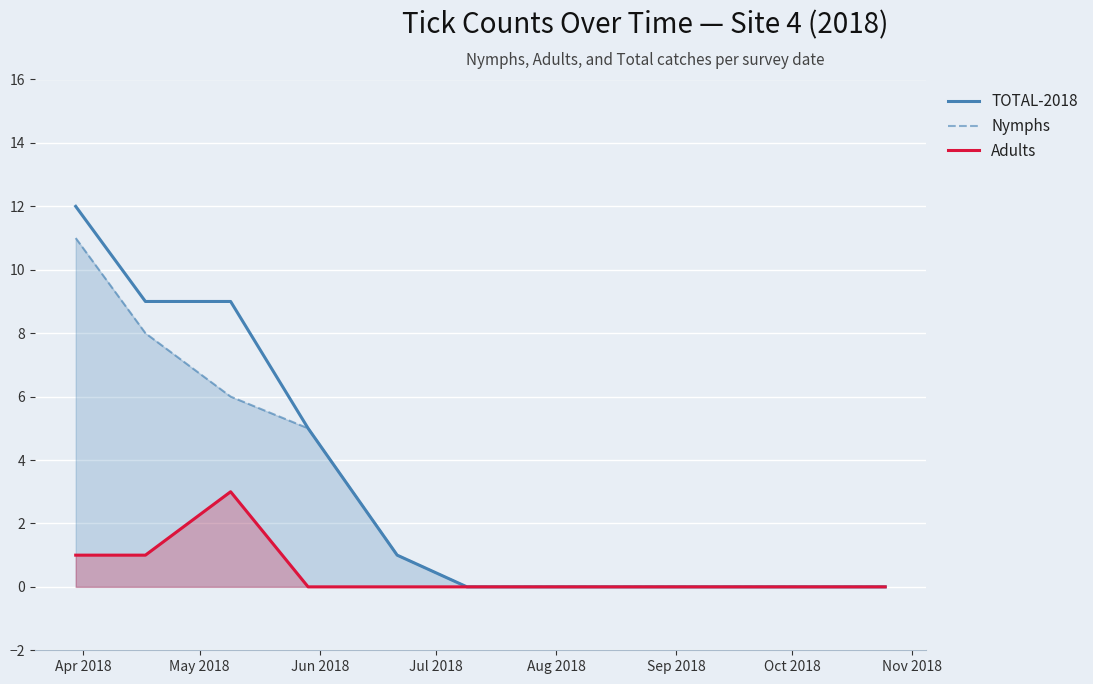

Which series has the largest total across all categories?

TOTAL-2018